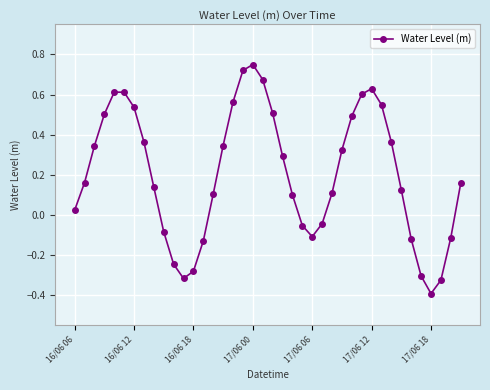

What is the minimum value shown in the chart?

-0.4